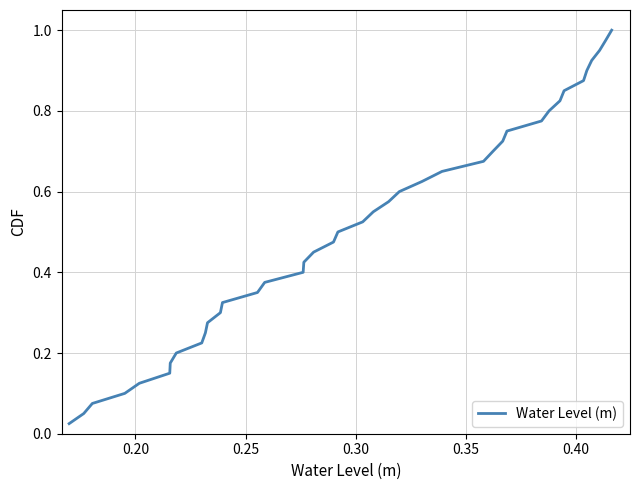

What is the difference between the maximum and minimum values?

1.0